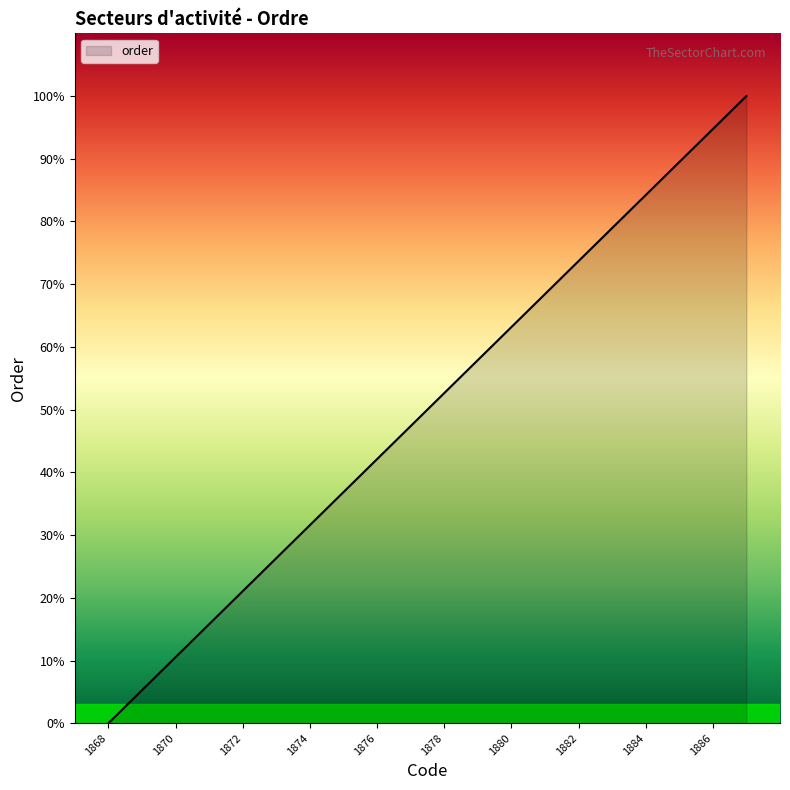

What is the difference between the maximum and minimum values?

100.0